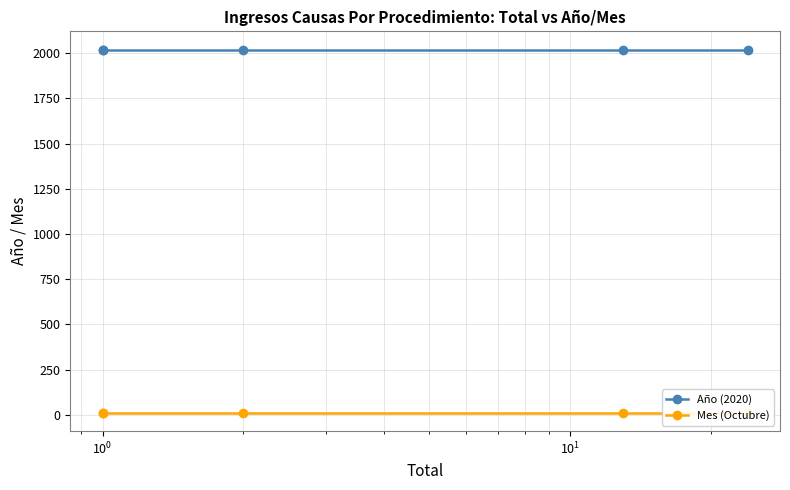

What is the sum of all Mes (Octubre) values?

50